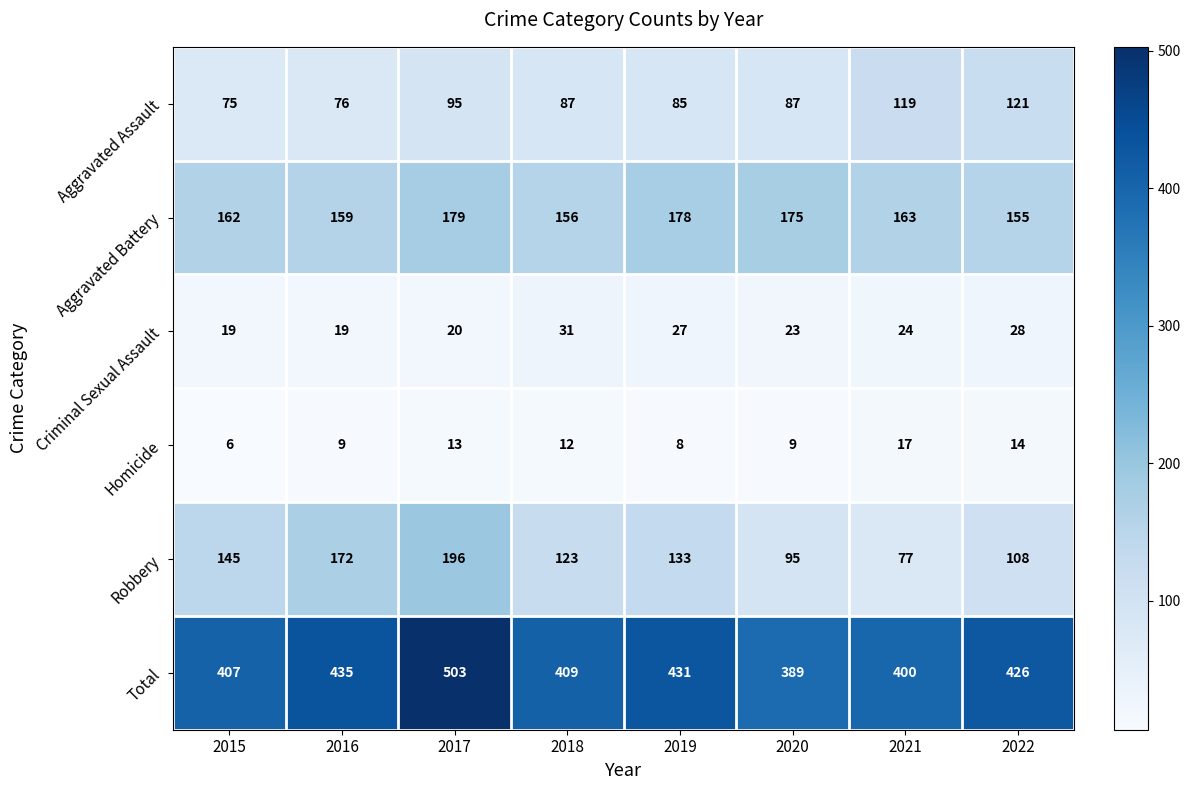

What is the difference between the Total values at 2020 and 2018?

20